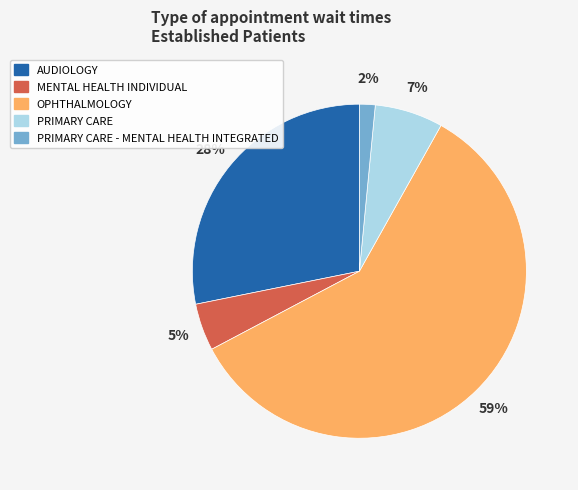

True or false: AUDIOLOGY accounts for 28% of the total.

True